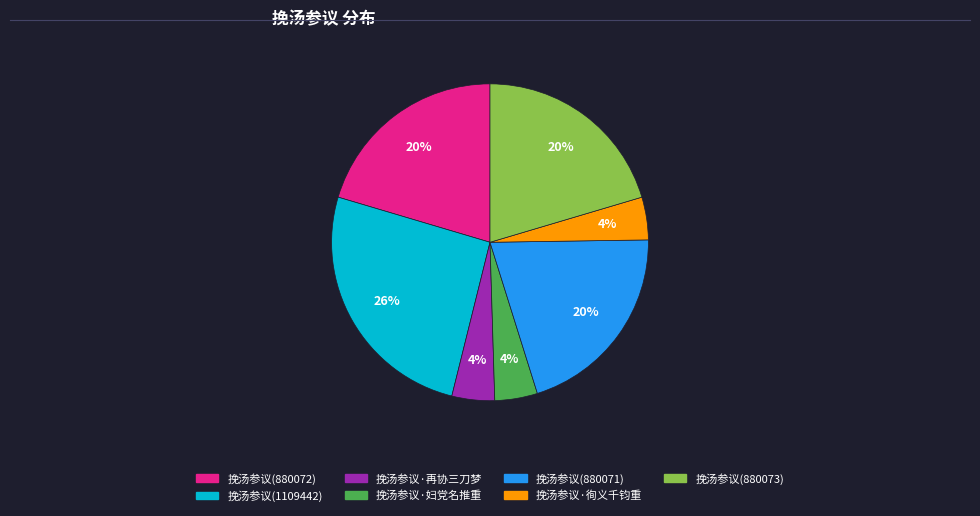

Which slice is the largest?

挽汤参议(1109442)